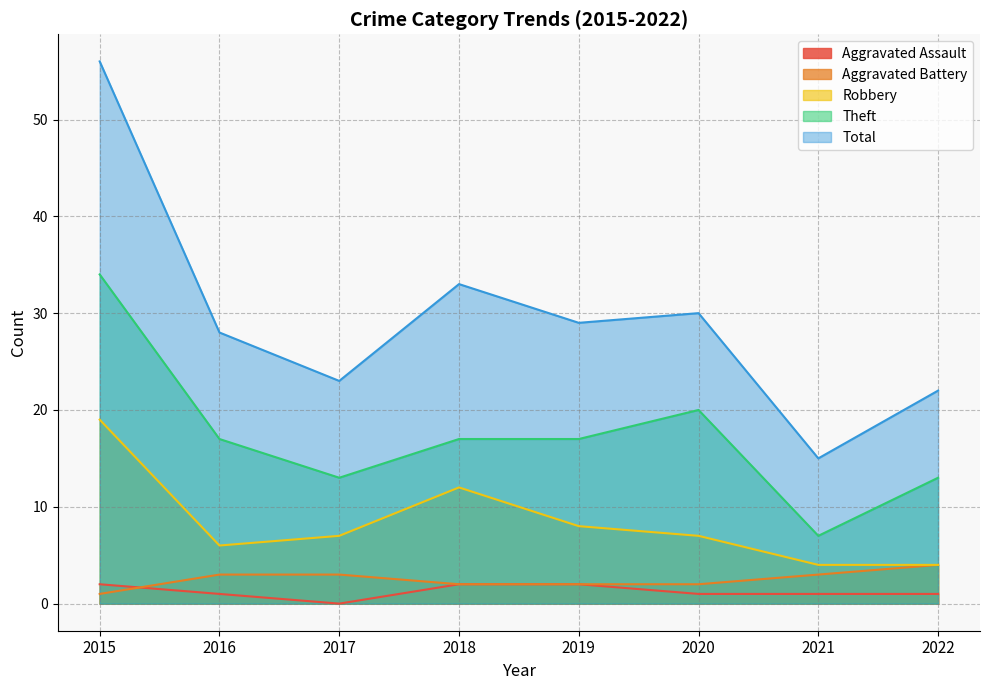

In Aggravated Assault, how many points are lower than both neighbors (excluding endpoints)?

1